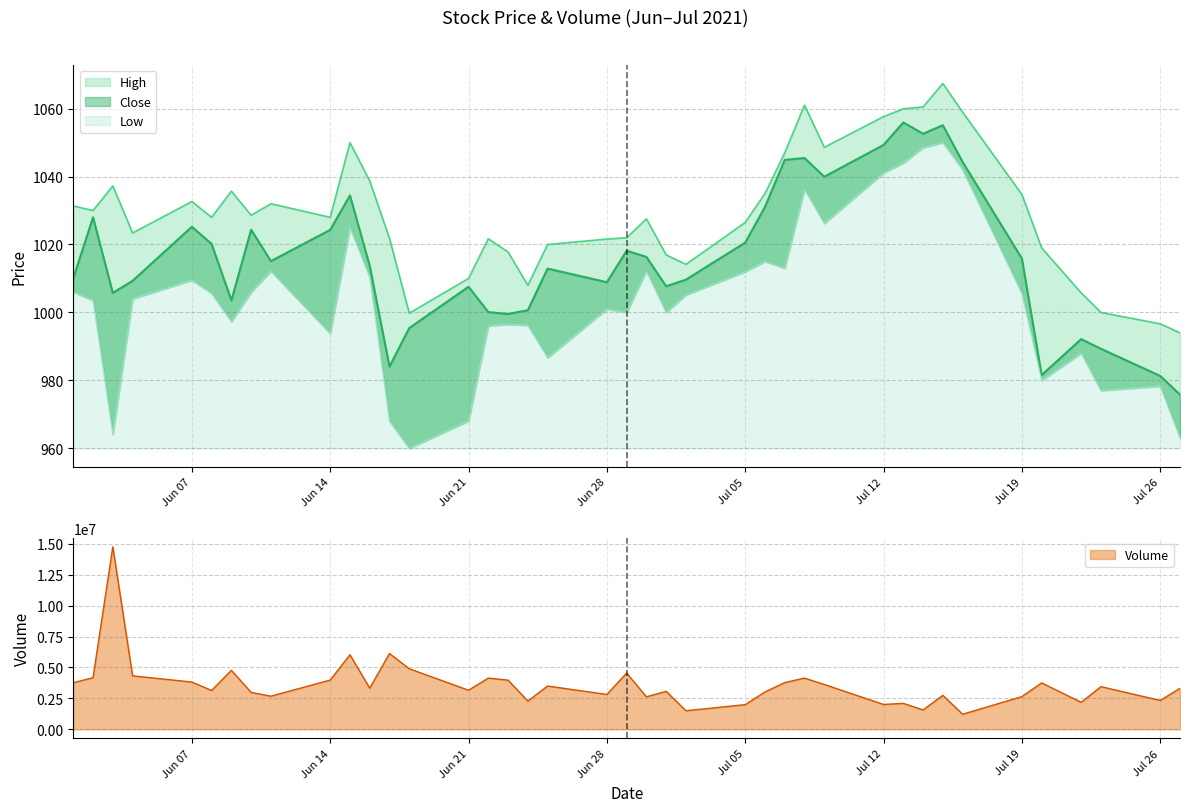

True or false: Close and High cross at least once.

False